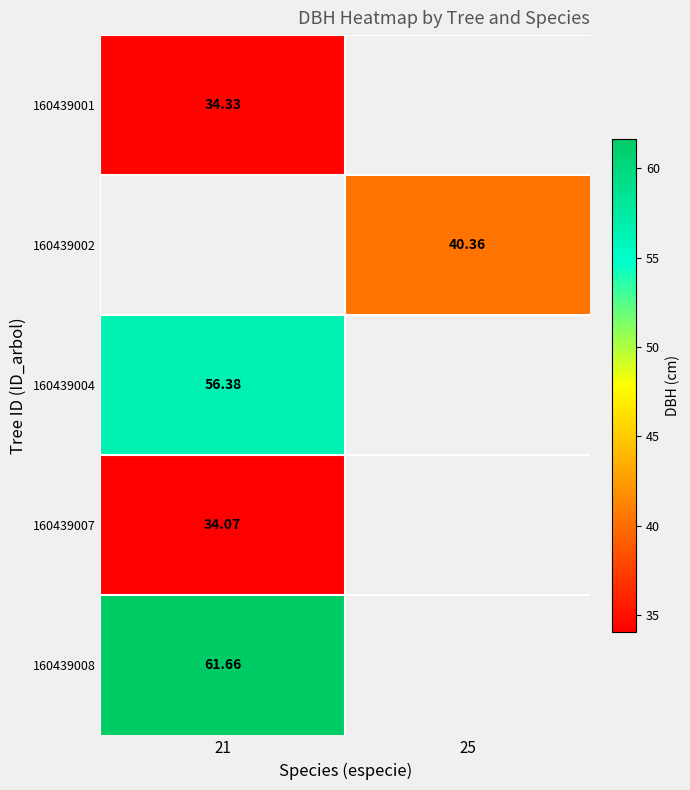

What is the maximum value for 160439004?

56.4